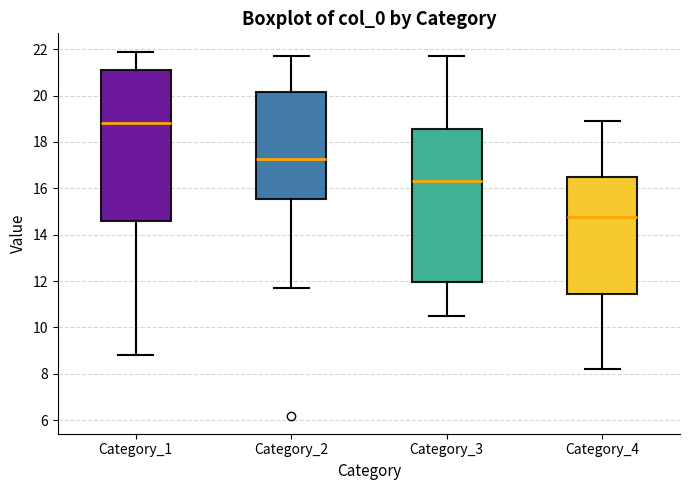

Reading left to right, transcribe this box plot: for each box, give where its median line is, the range the box spans, and where its two whiskers end, as read against the y-axis. The values are not printed on the chart, so give them approximately, as read against the axis.

Category_1: median 18.8, box 14.6 to 21.2, whiskers 8.8 to 22.0
Category_2: median 17.2, box 15.6 to 20.2, whiskers 11.8 to 21.8
Category_3: median 16.4, box 12.0 to 18.6, whiskers 10.6 to 21.8
Category_4: median 14.8, box 11.4 to 16.4, whiskers 8.2 to 19.0